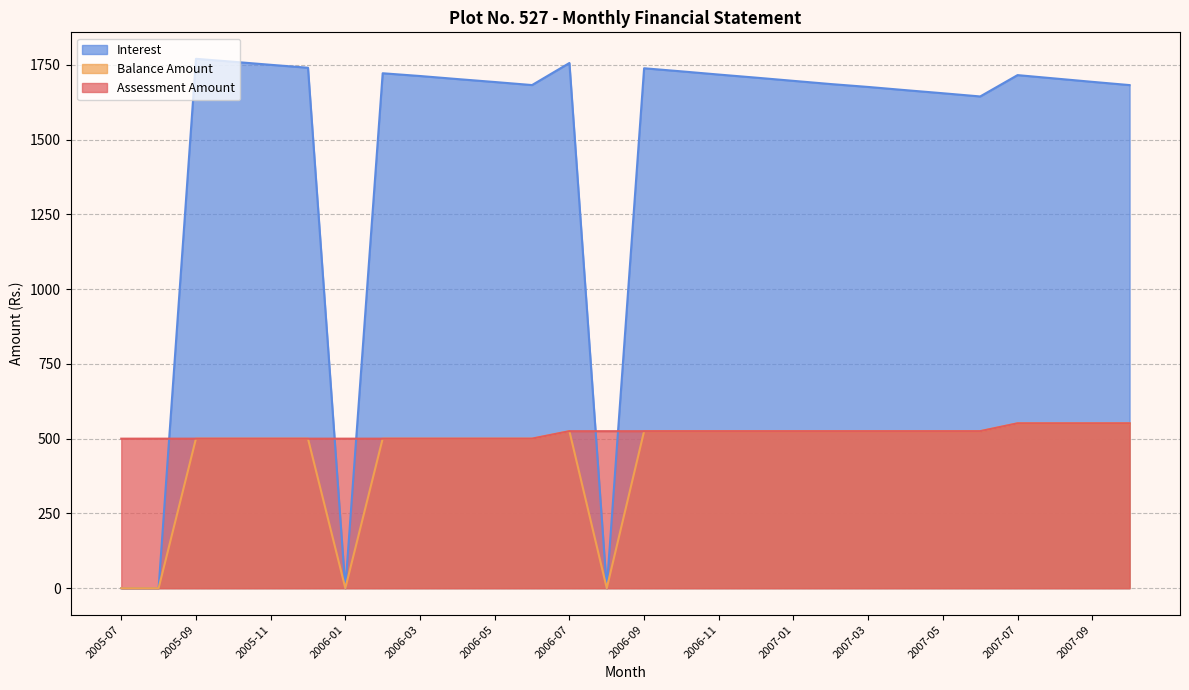

What is the difference between the highest and lowest values at 2006-04?

1202.4